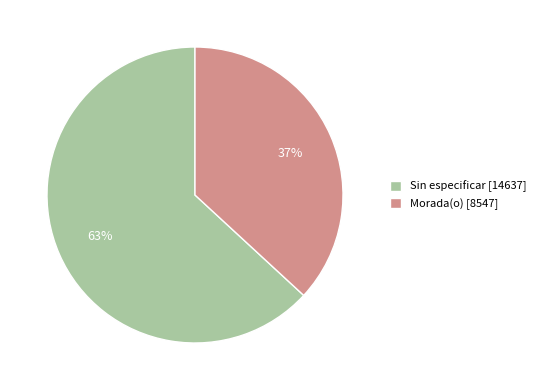

Between Sin especificar [14637] and Morada(o) [8547], which is larger?

Sin especificar [14637]